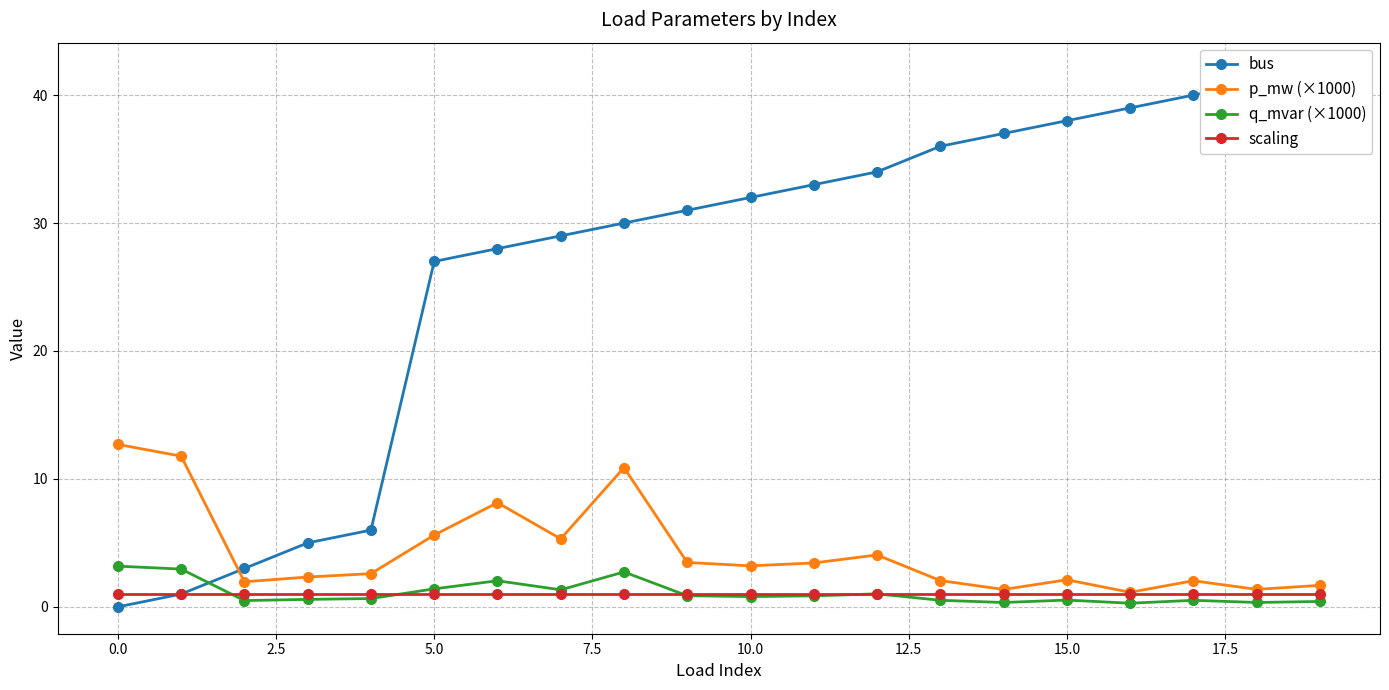

What is the sum of the scaling values at 12 and 12.5?

2.0